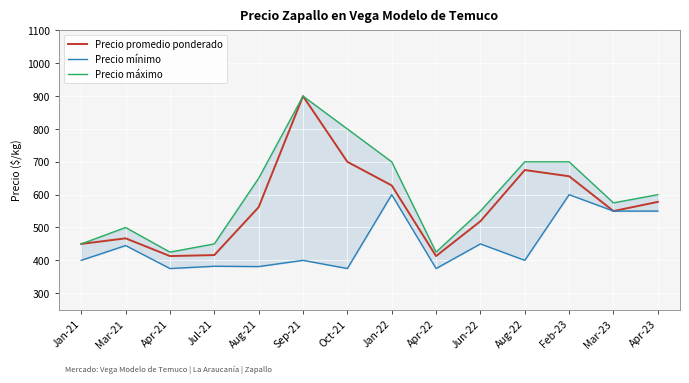

What is the difference between the maximum and minimum values in the Precio máximo series?

475